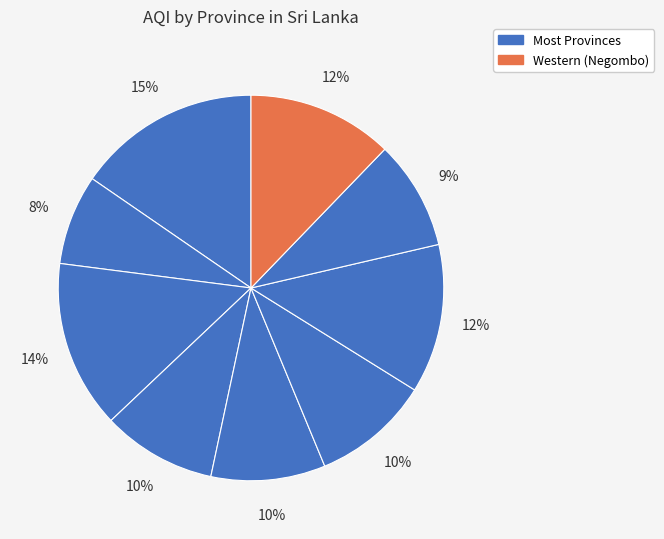

Count the number of slices in the pie.

9